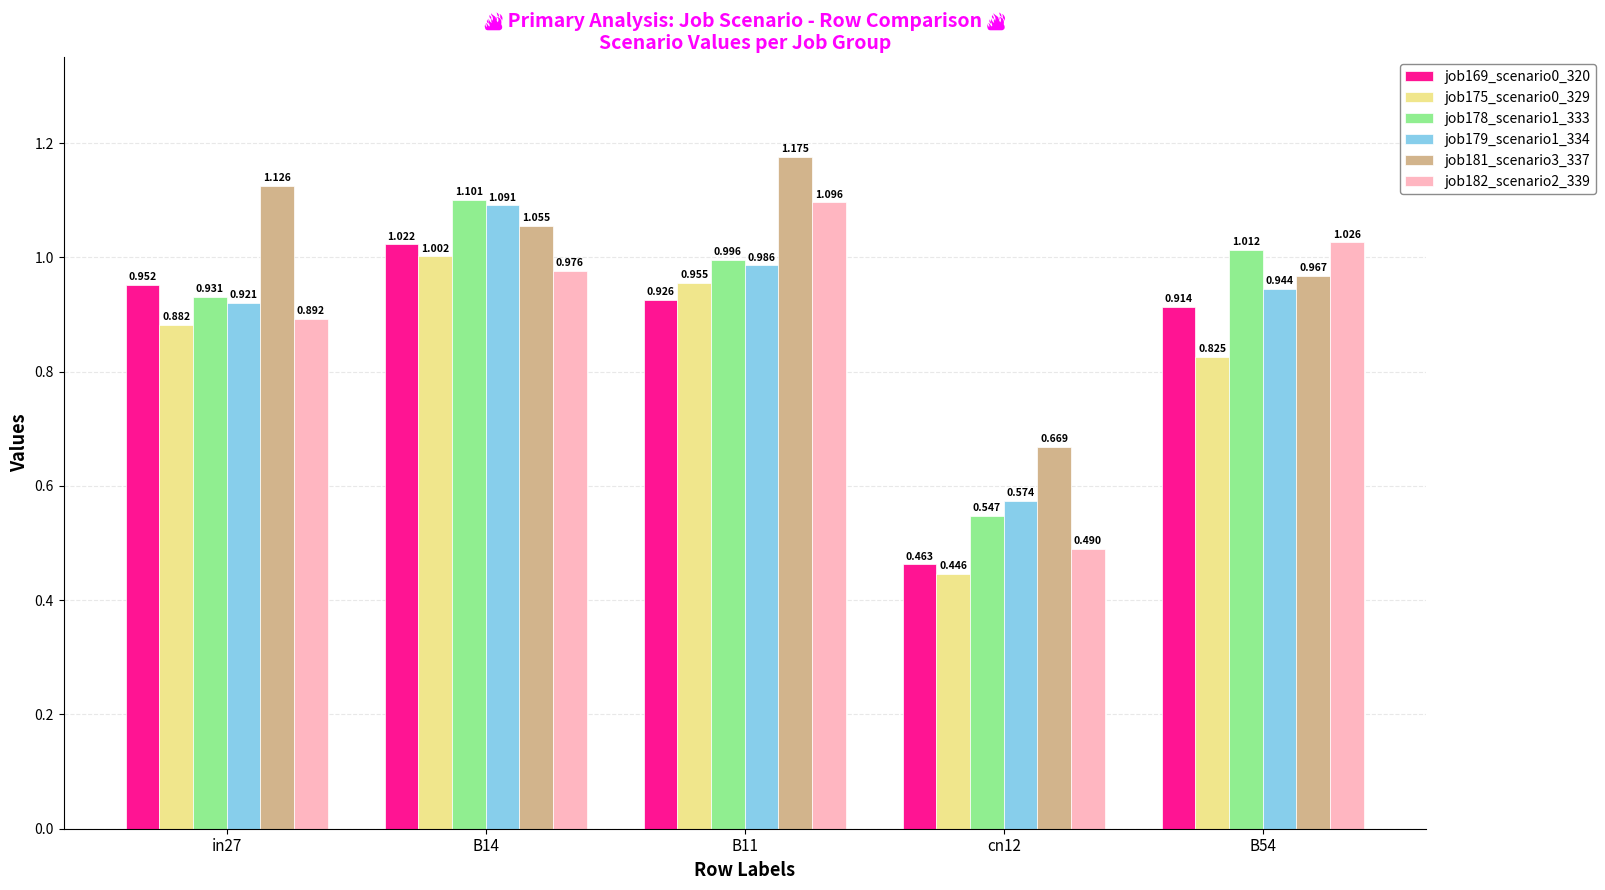

Which series has the widest spread of values?

job182_scenario2_339